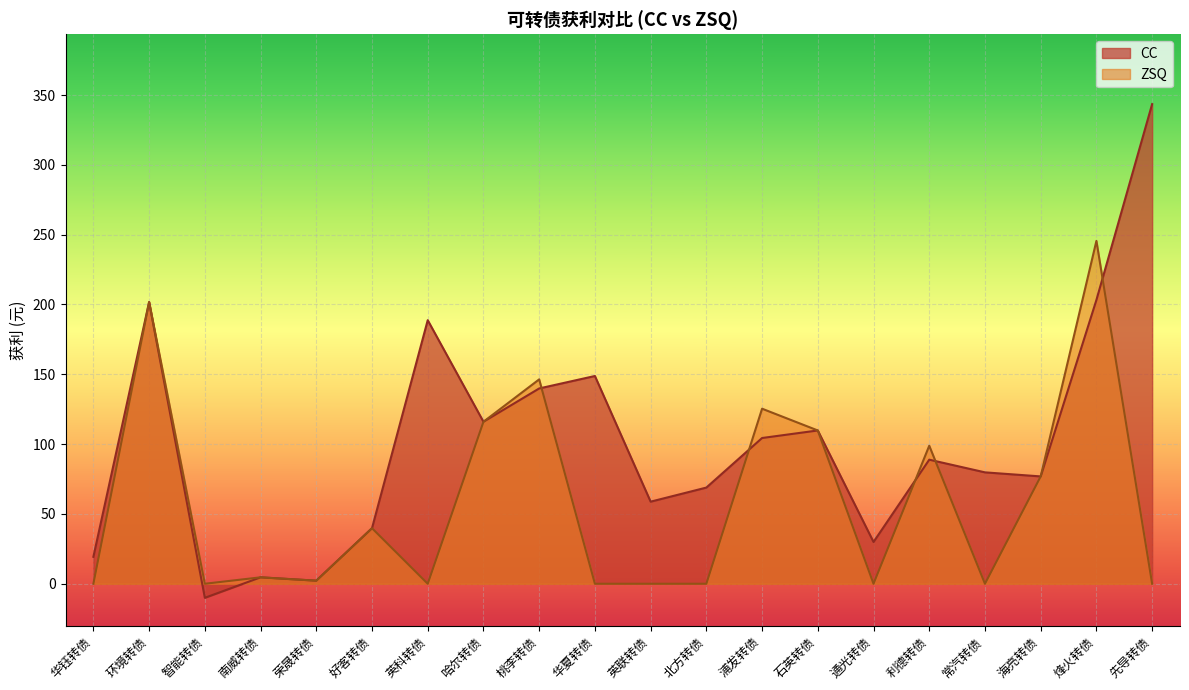

What is the label of the 17th point from the left?

常汽转债